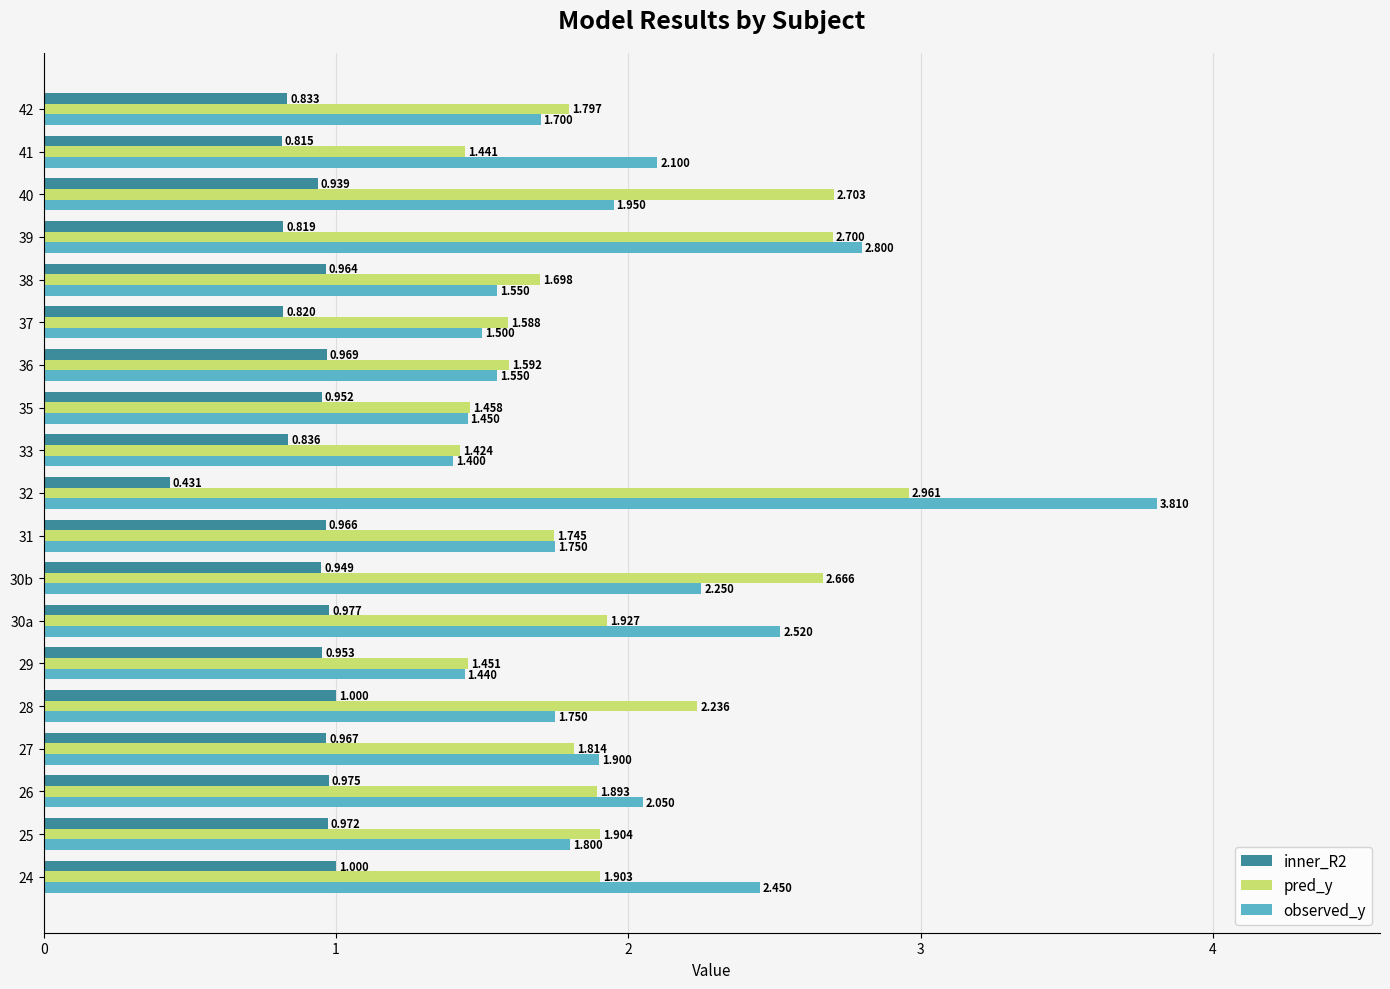

Is the value of pred_y at 24 greater than the value of inner_R2 at 31?

Yes